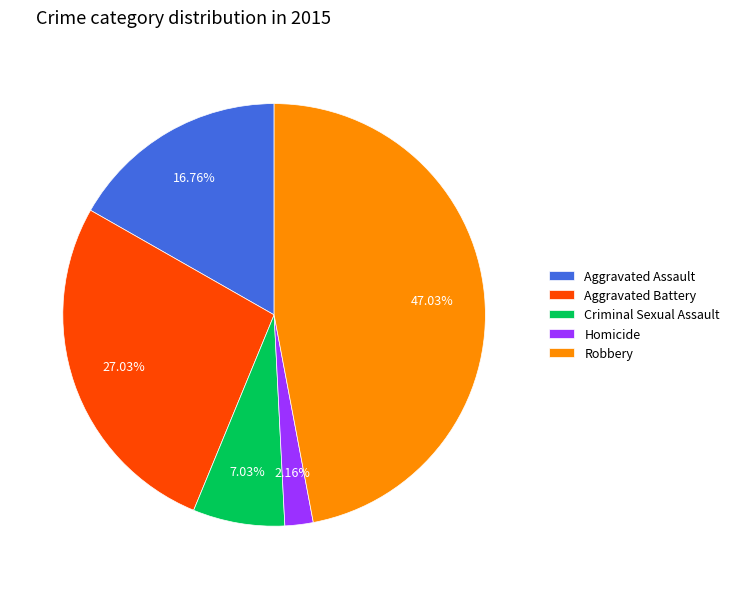

What percentage is the Aggravated Battery slice, to the nearest percent?

27%